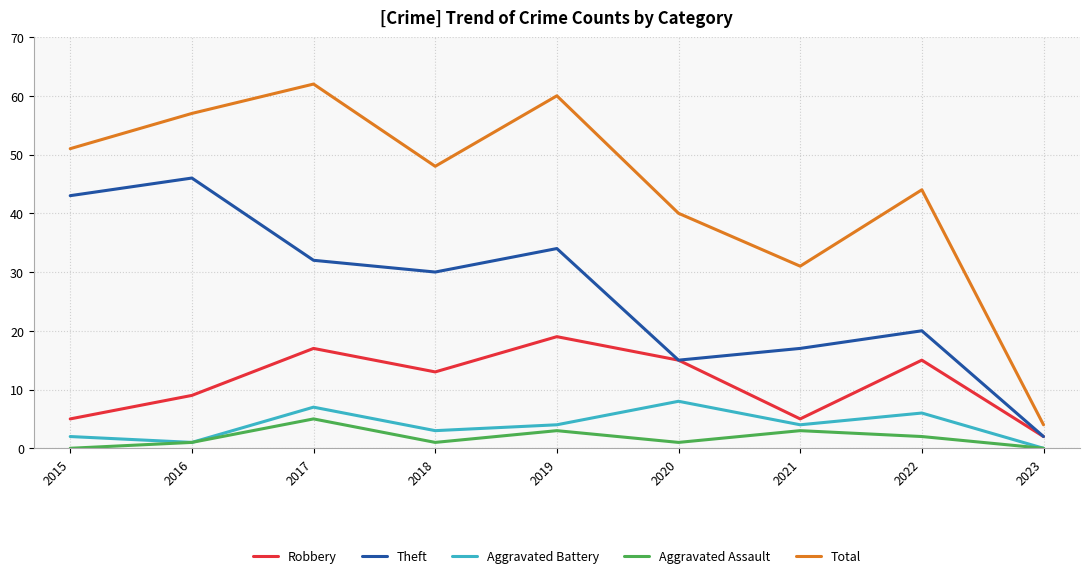

What is the sum of all Aggravated Battery values?

35